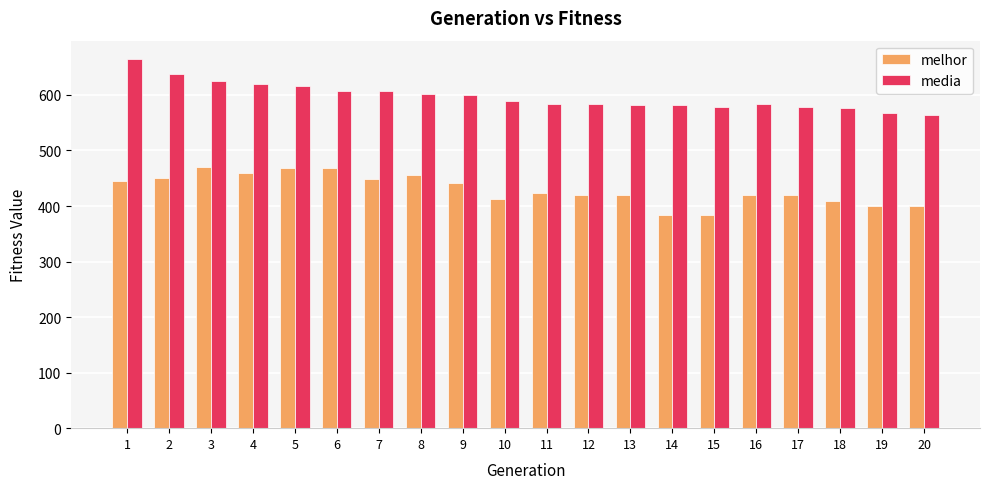

Which series has the largest total across all categories?

media